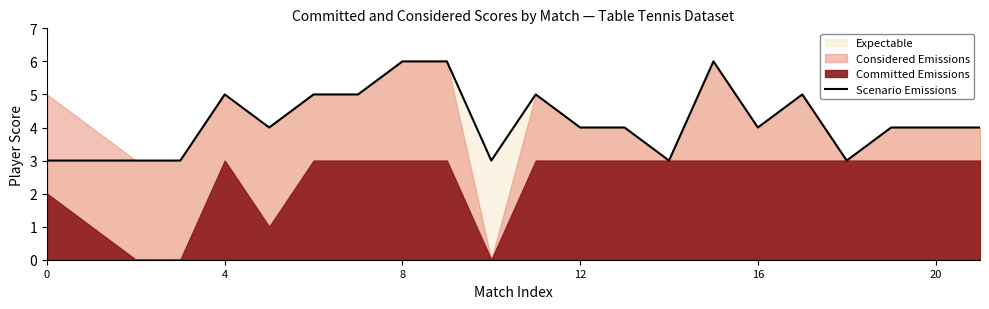

The Scenario Emissions series shows 2 at 16. True or false?

False